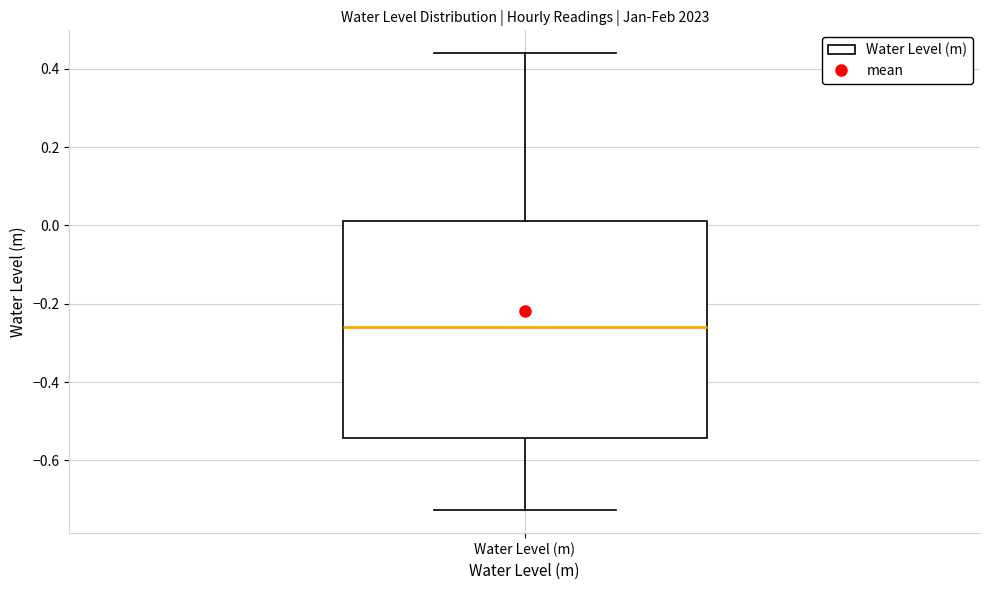

Where is the upper edge of the box for Water Level (m) on the y-axis? The values are not printed on the chart, so give them approximately, as read against the axis.

0.02